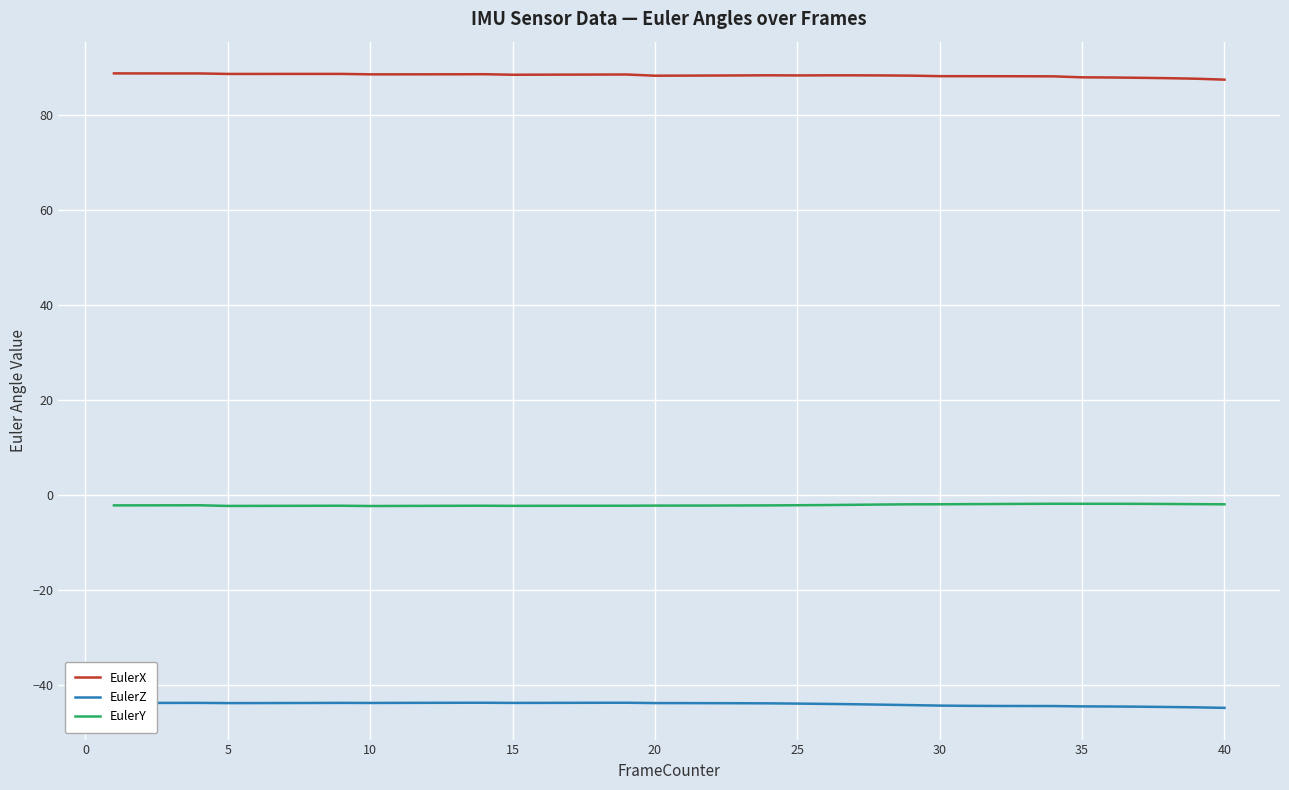

What is the smallest value displayed?

-44.9